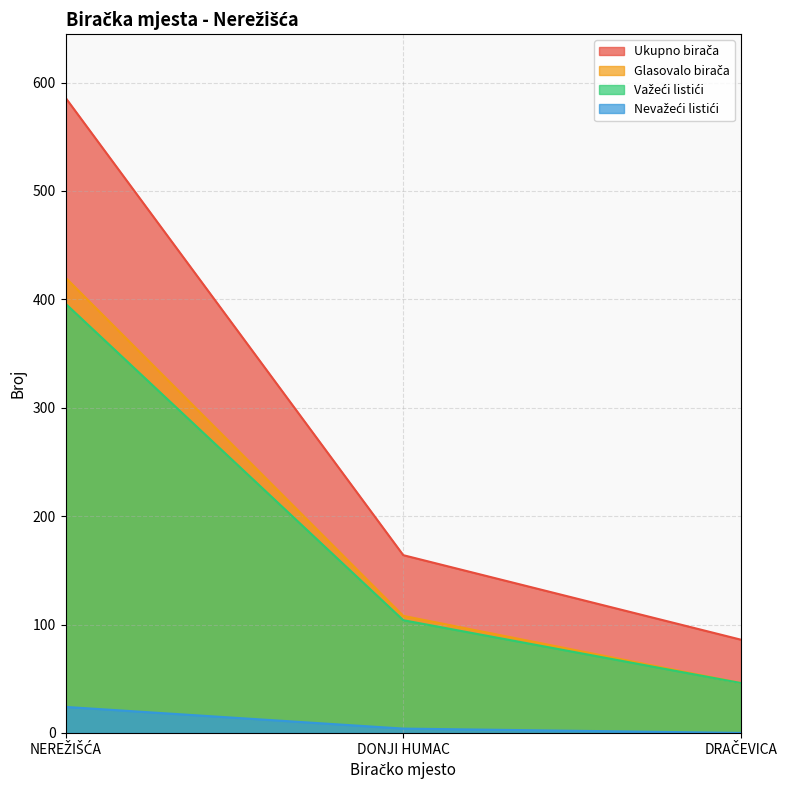

How many lines are shown in the chart?

4